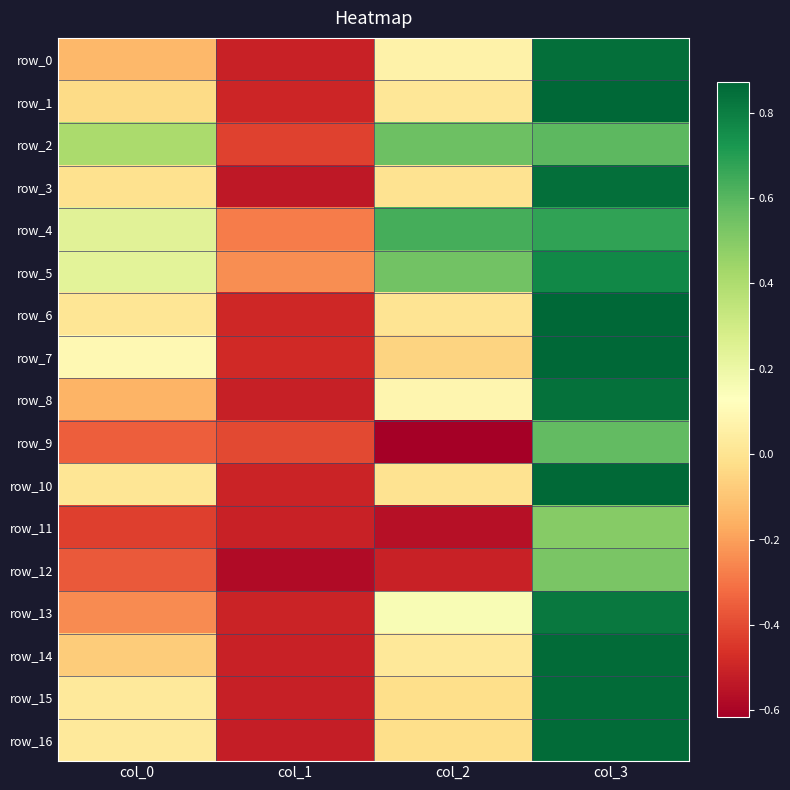

The value of row_2 at col_0 is 0.6. True or false?

False